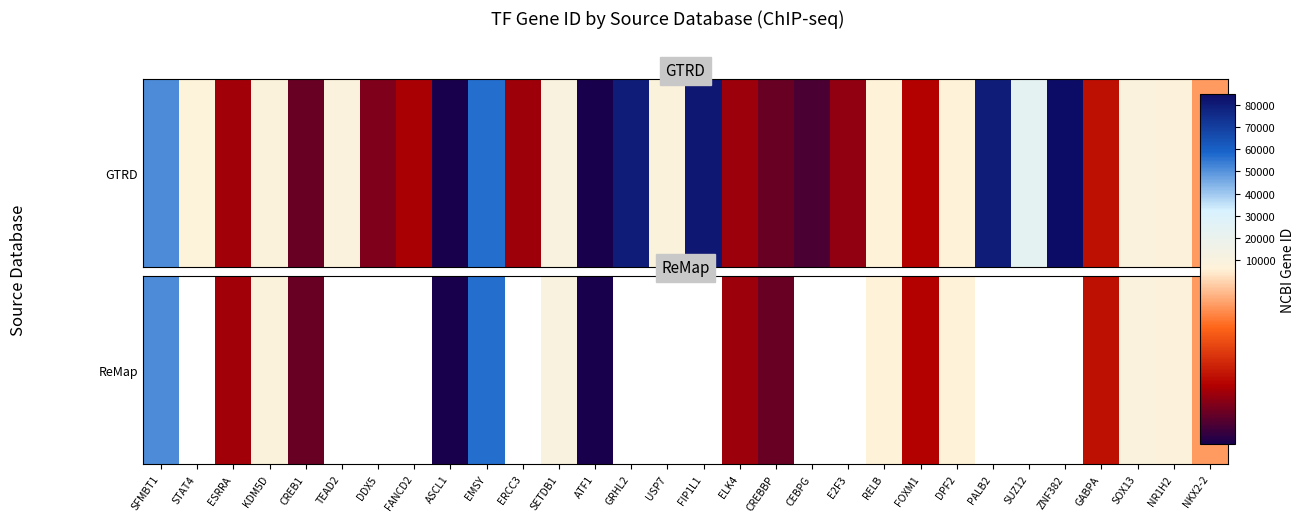

Where is the data nearest to the value 28687?

SETDB1